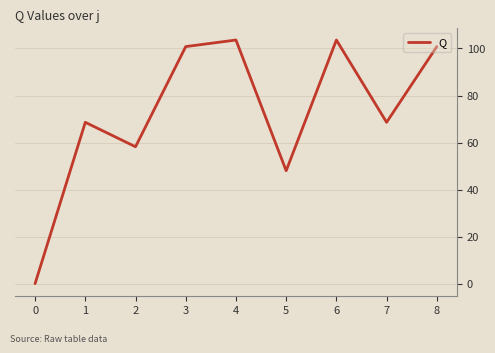

The value at 0 is 0.0. True or false?

True